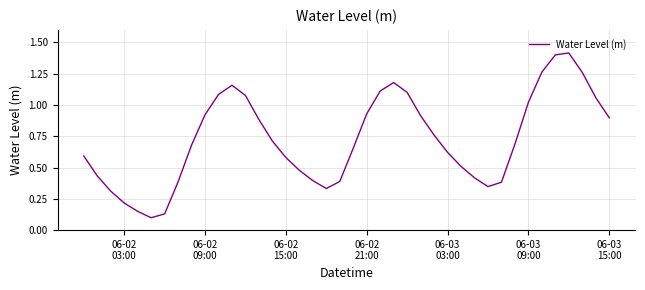

Count the number of categories in the chart.

40